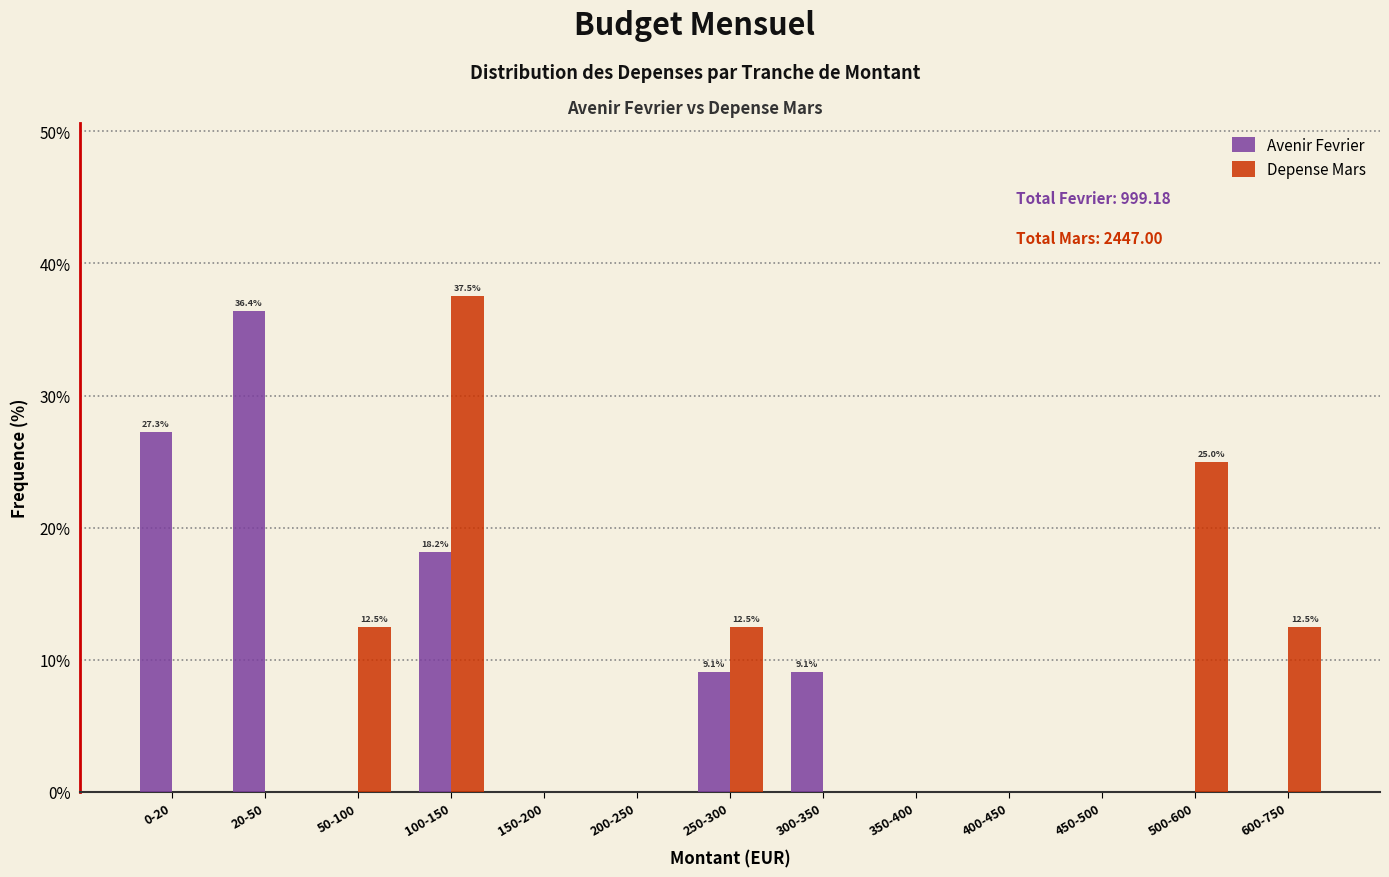

Reading right to left, transcribe all the data shown in this chart.

Avenir Fevrier: 600-750=0.0	500-600=0.0	450-500=0.0	400-450=0.0	350-400=0.0	300-350=9.1	250-300=9.1	200-250=0.0	150-200=0.0	100-150=18.2	50-100=0.0	20-50=36.4	0-20=27.3
Depense Mars: 600-750=12.5	500-600=25.0	450-500=0.0	400-450=0.0	350-400=0.0	300-350=0.0	250-300=12.5	200-250=0.0	150-200=0.0	100-150=37.5	50-100=12.5	20-50=0.0	0-20=0.0